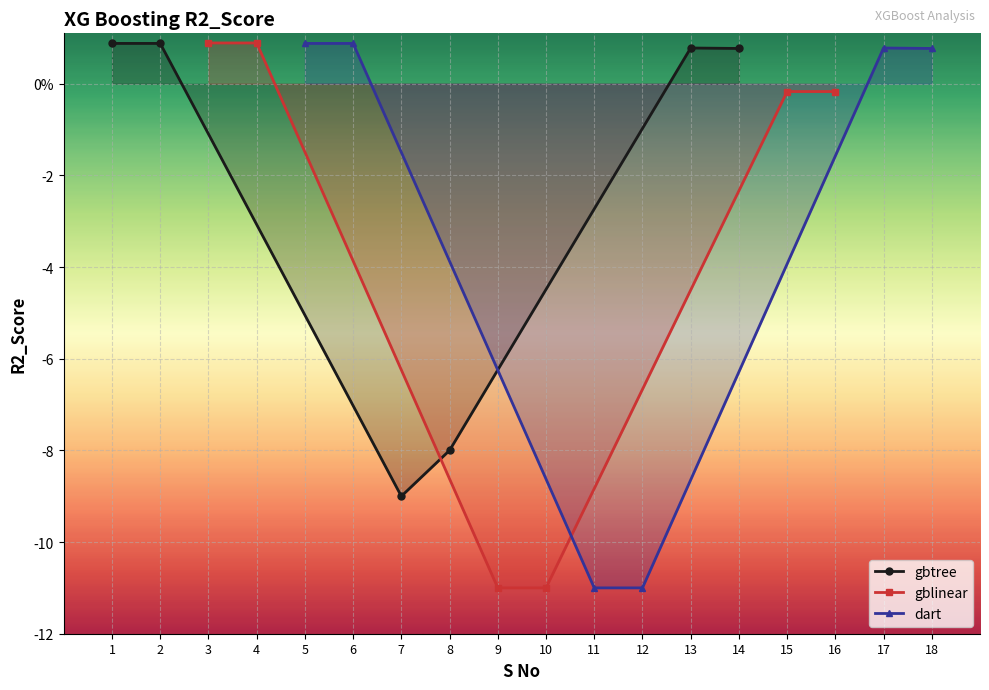

The value of dart at 17 is 0.8. True or false?

True